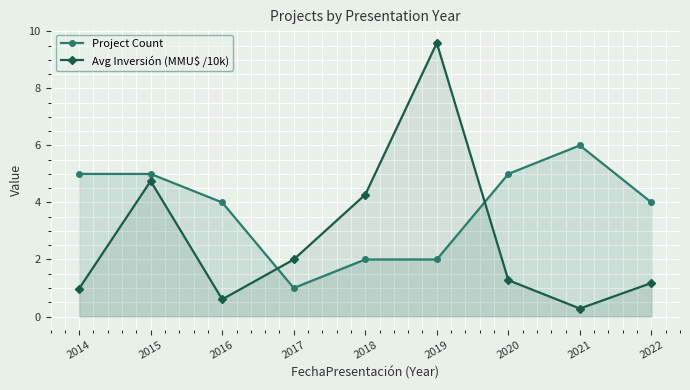

Which label corresponds to the smallest value in the chart?

2021